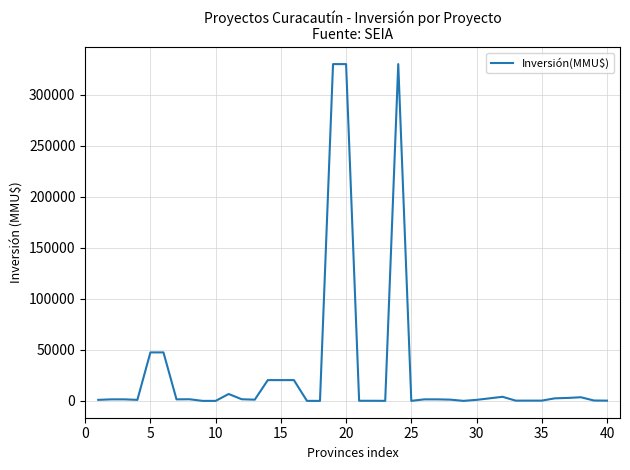

What is the greatest value displayed?

330000